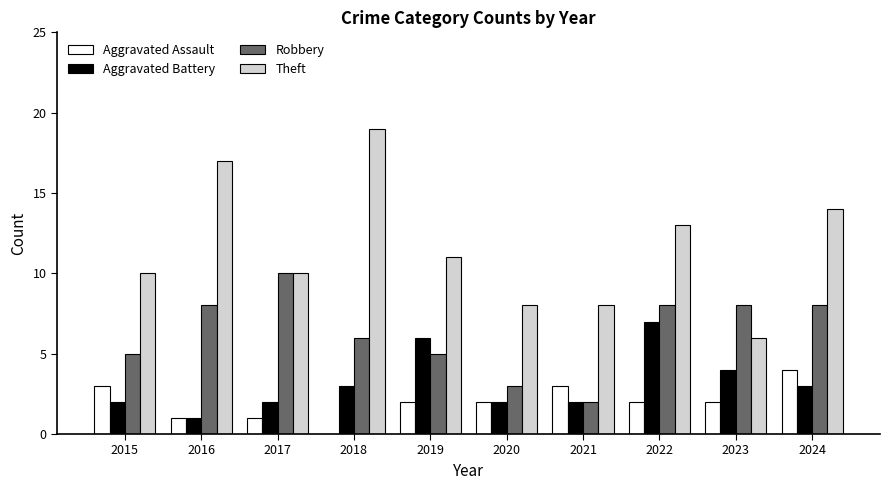

Read the Aggravated Assault value at 2017.

1